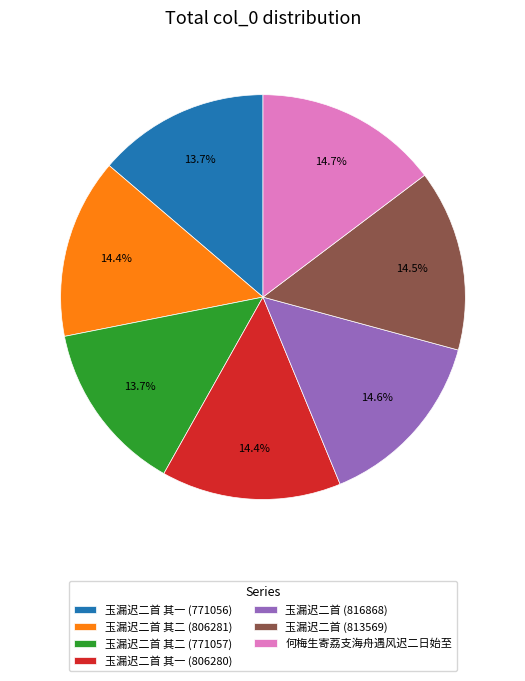

How much of the chart is everything except 玉漏迟二首 其一 (806280)?

85.6%